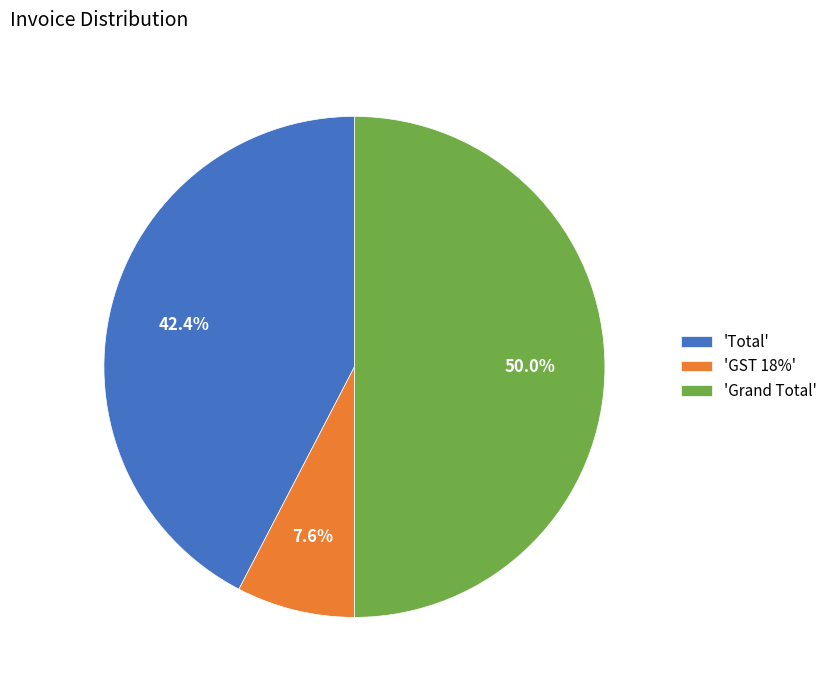

Does 'Total' account for over 50% of the chart?

No